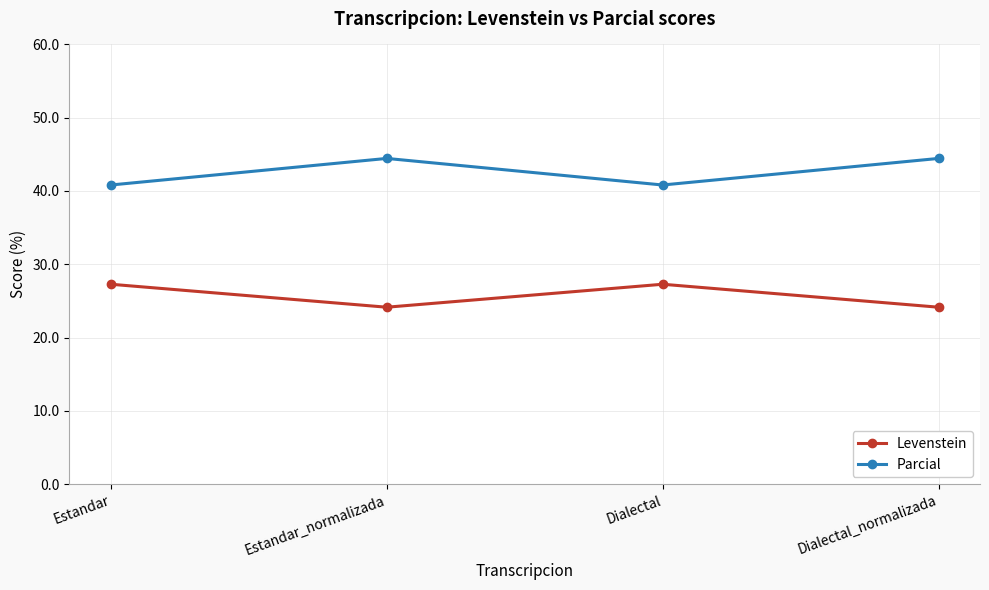

At which category does Parcial reach its first local valley?

Dialectal